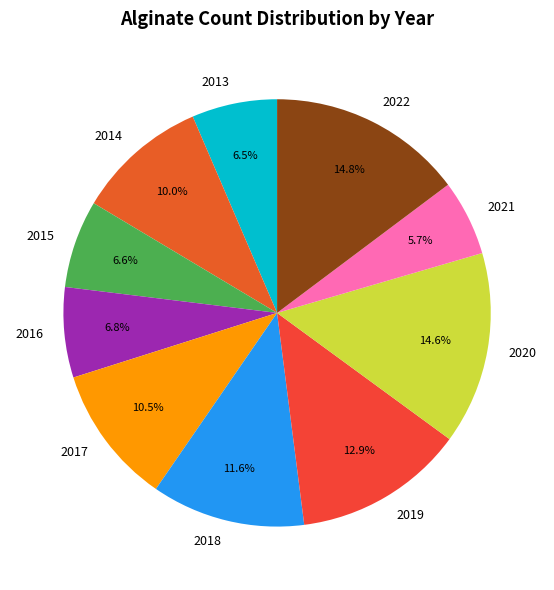

What portion of the pie excludes 2016?

93.2%